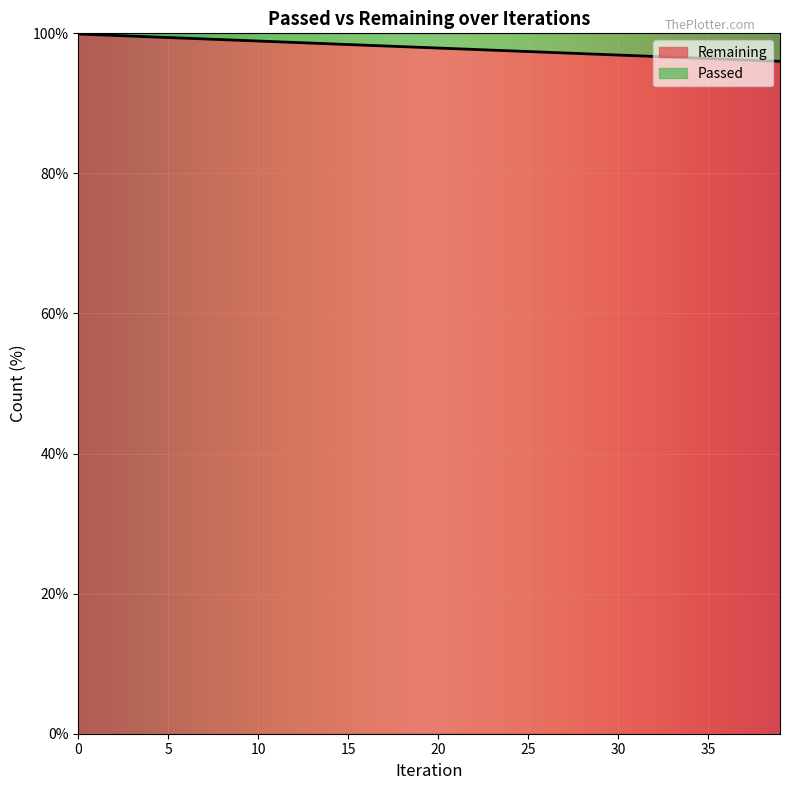

List the labels in order of value, largest first.

0, 1, 2, 3, 4, 5, 6, 7, 8, 9, 10, 11, 12, 13, 14, 15, 16, 17, 18, 19, 20, 21, 22, 23, 24, 25, 26, 27, 28, 29, 30, 31, 32, 33, 34, 35, 36, 37, 38, 39